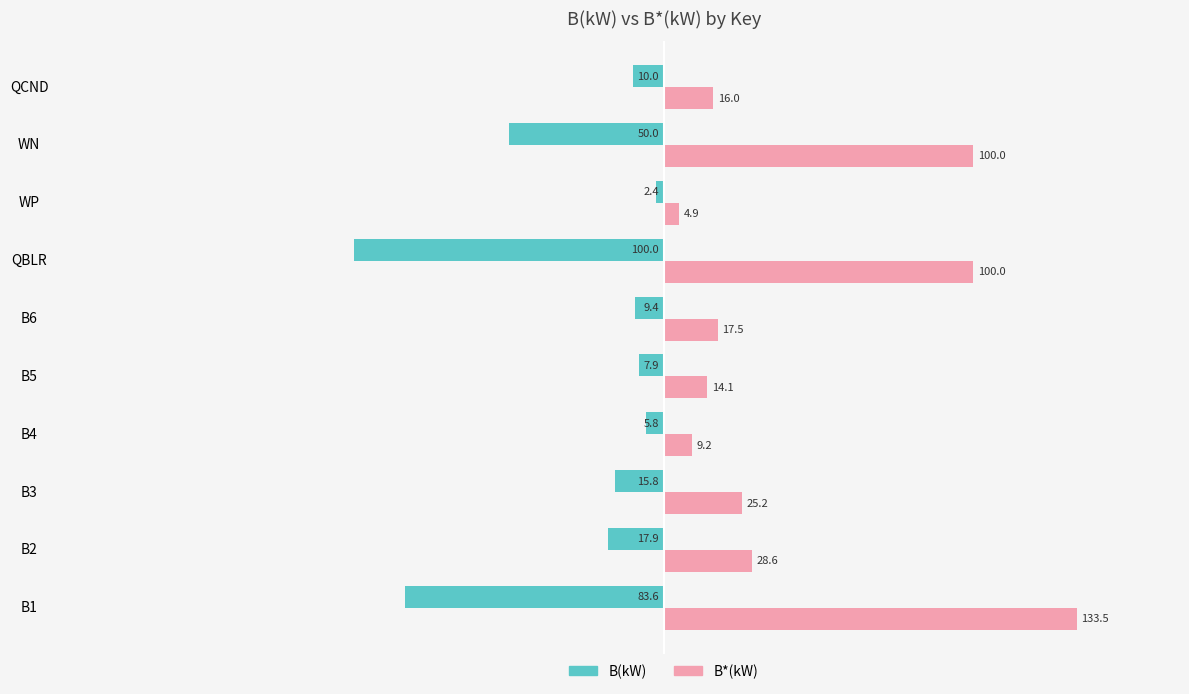

What is the minimum value shown in the chart?

-100.0